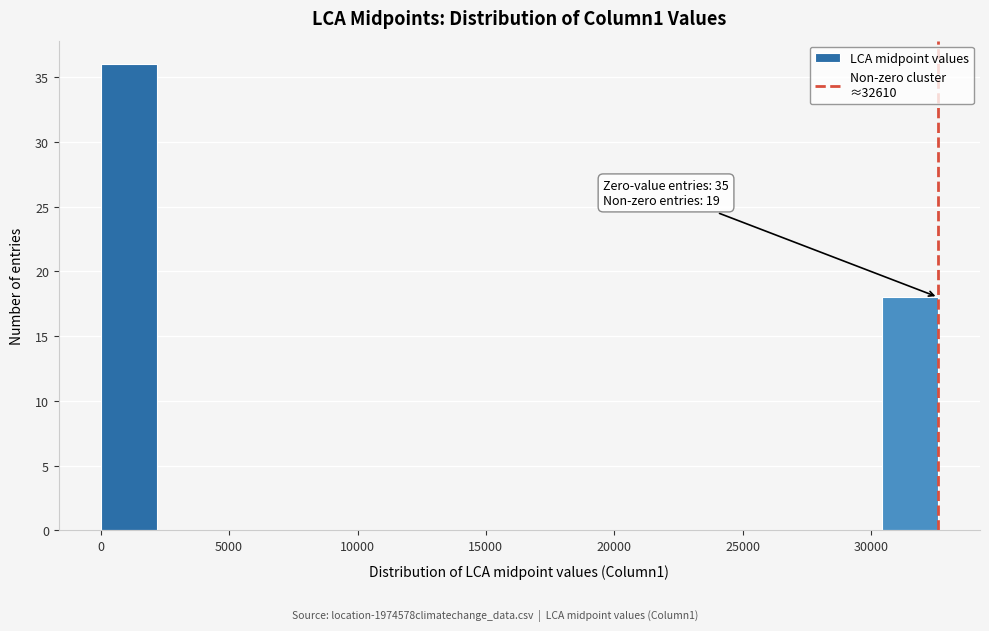

Which range on the x-axis has the tallest bar?

0 to 2000